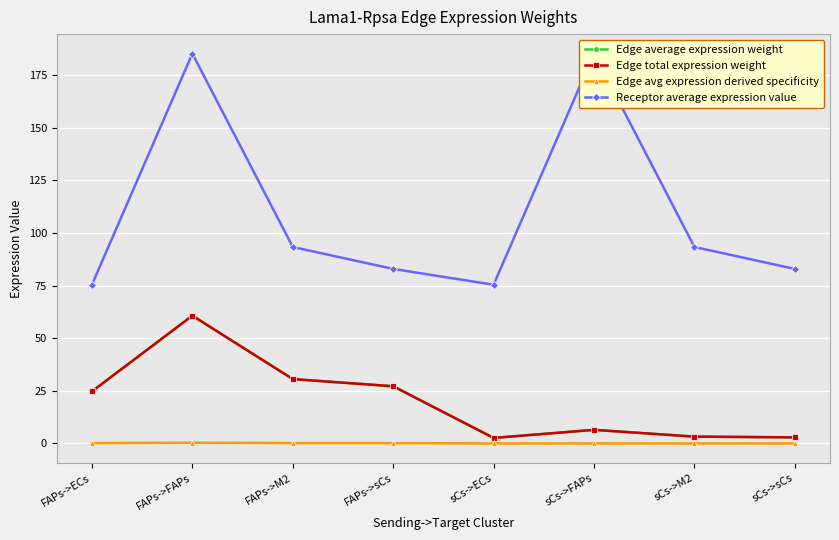

List the series in order of their peak value, highest first.

Receptor average expression value, Edge average expression weight, Edge total expression weight, Edge avg expression derived specificity